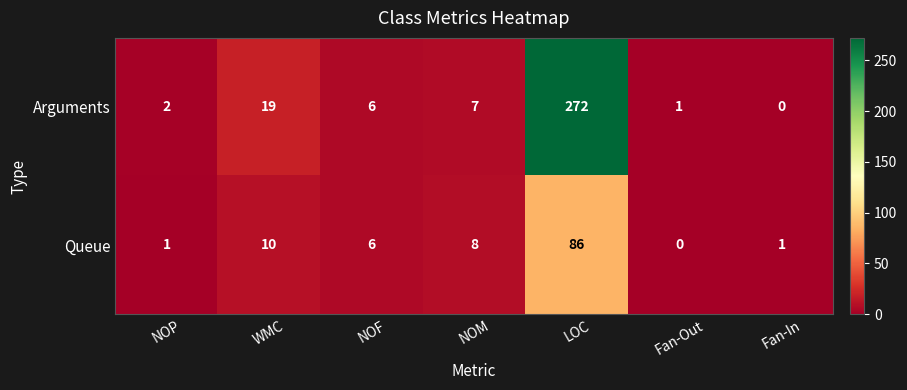

Which series has the largest range (max minus min)?

Arguments